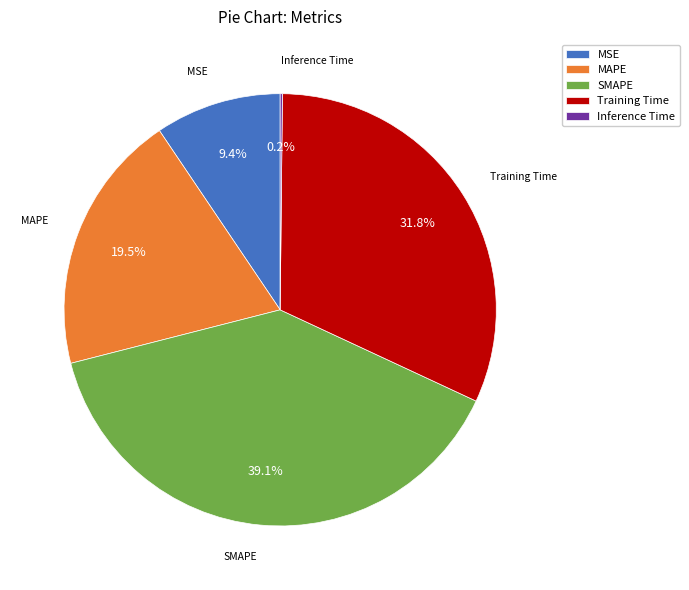

Does MSE represent more than half of the total?

No